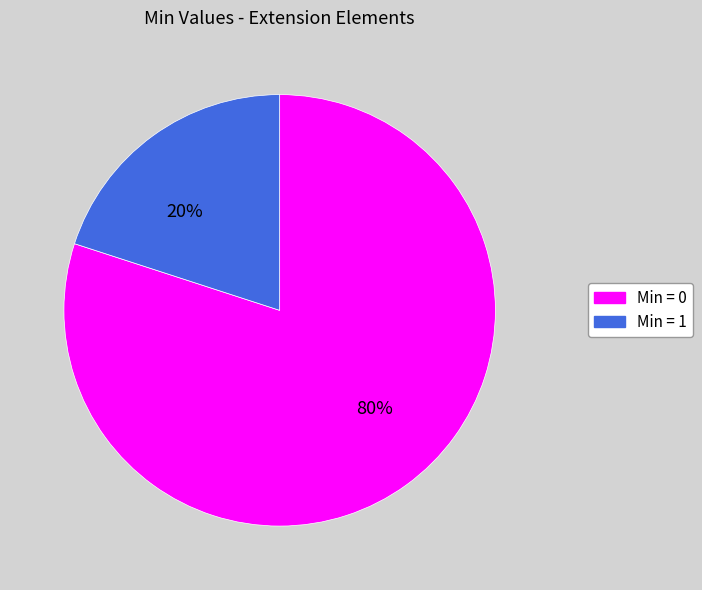

To the nearest percent, what is the average slice percentage?

50%